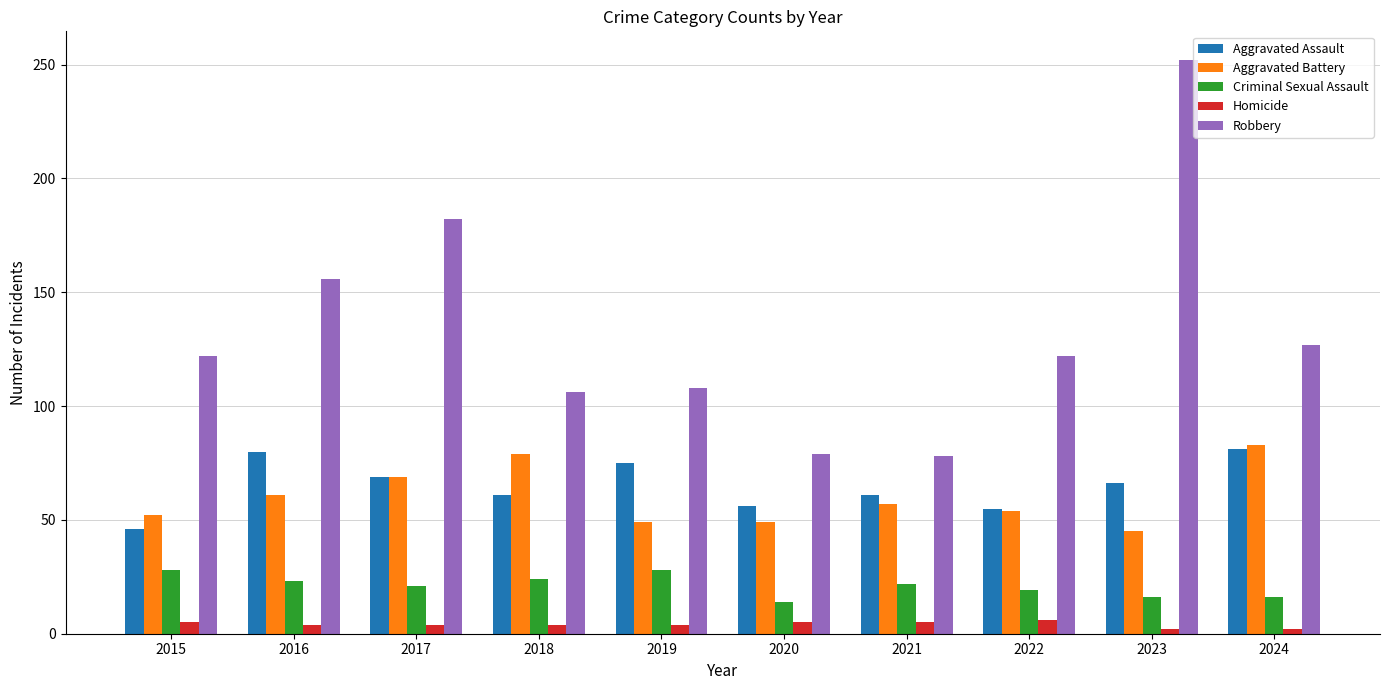

The Robbery series shows 252 at 2023. True or false?

True